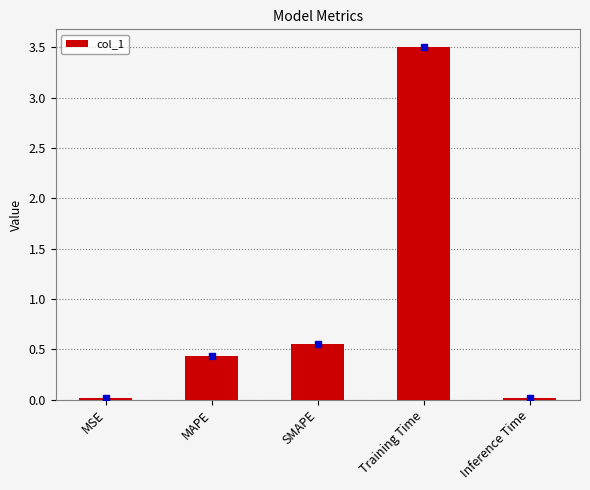

Count the number of data series in this chart.

1